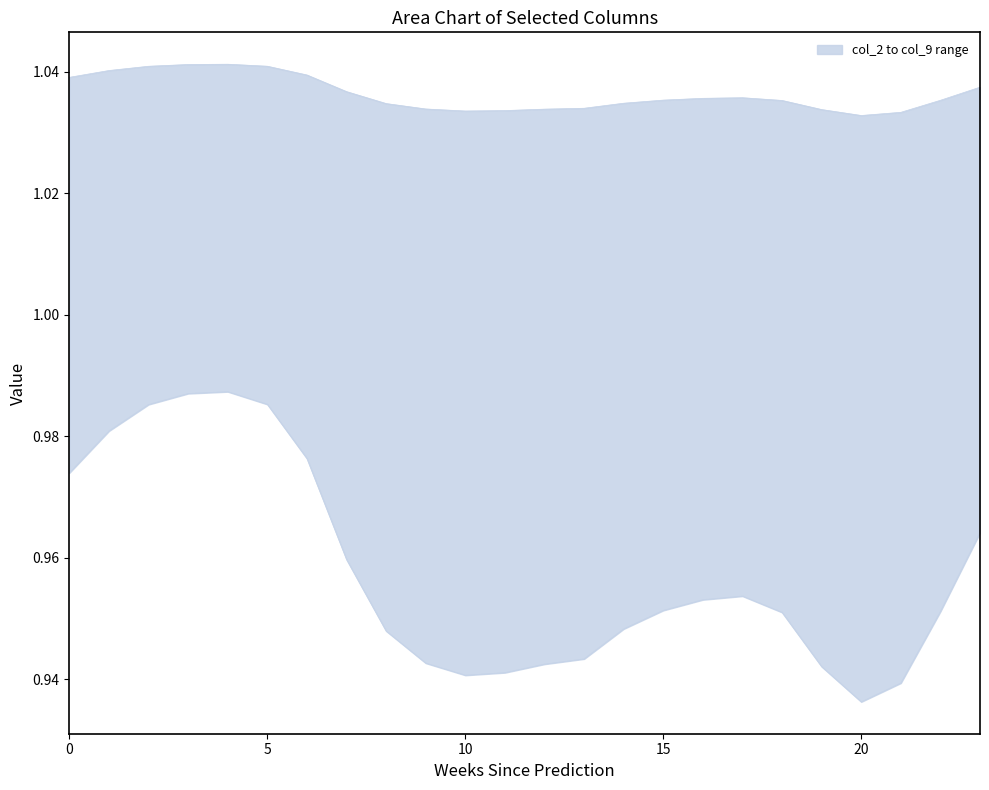

How many interior local valleys does the col_8 series have?

2